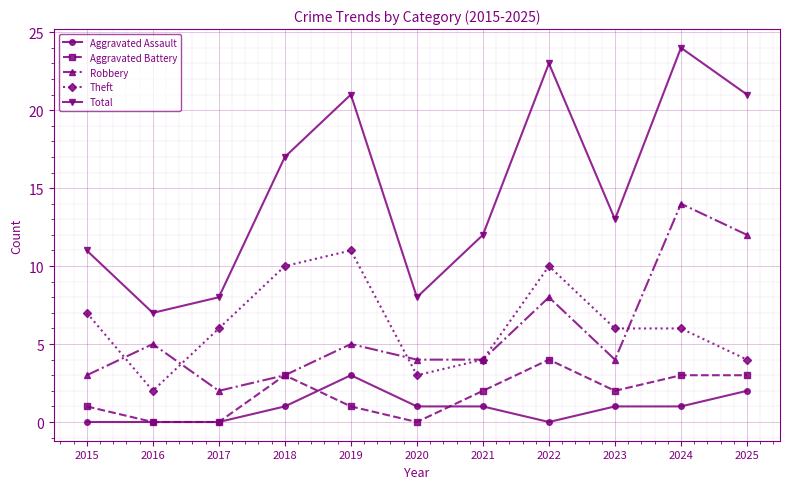

True or false: Robbery and Aggravated Assault cross at least once.

False